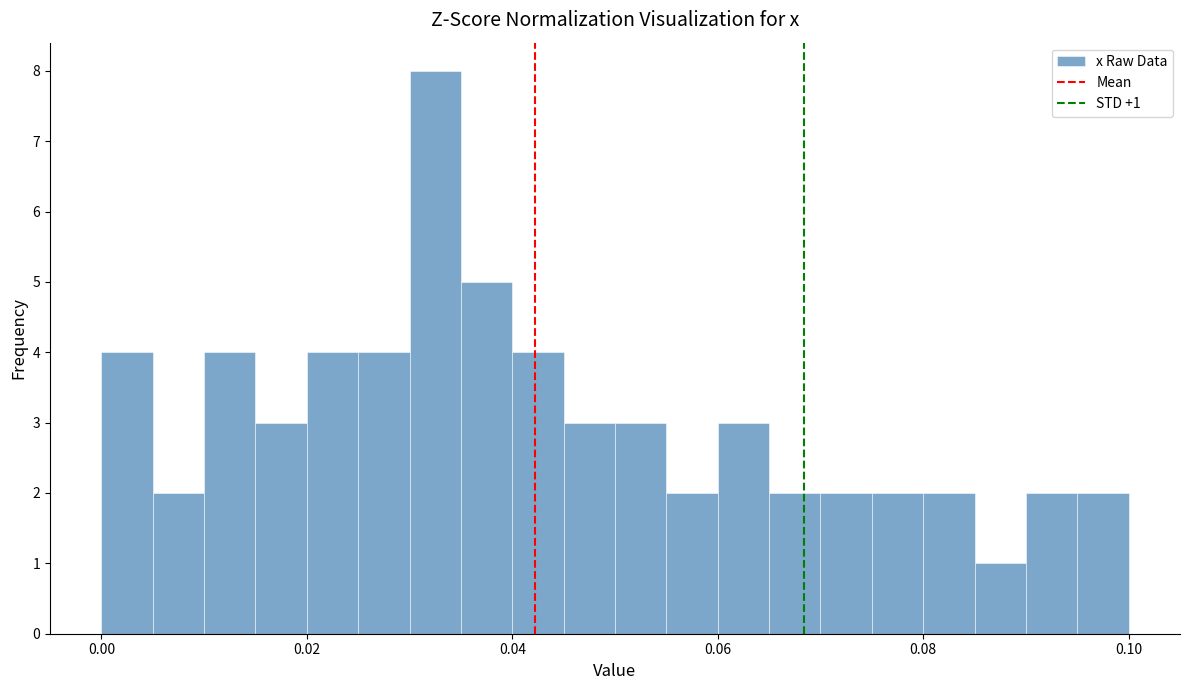

Read against the x-axis, roughly where is the centre of the tallest bar?

0.032